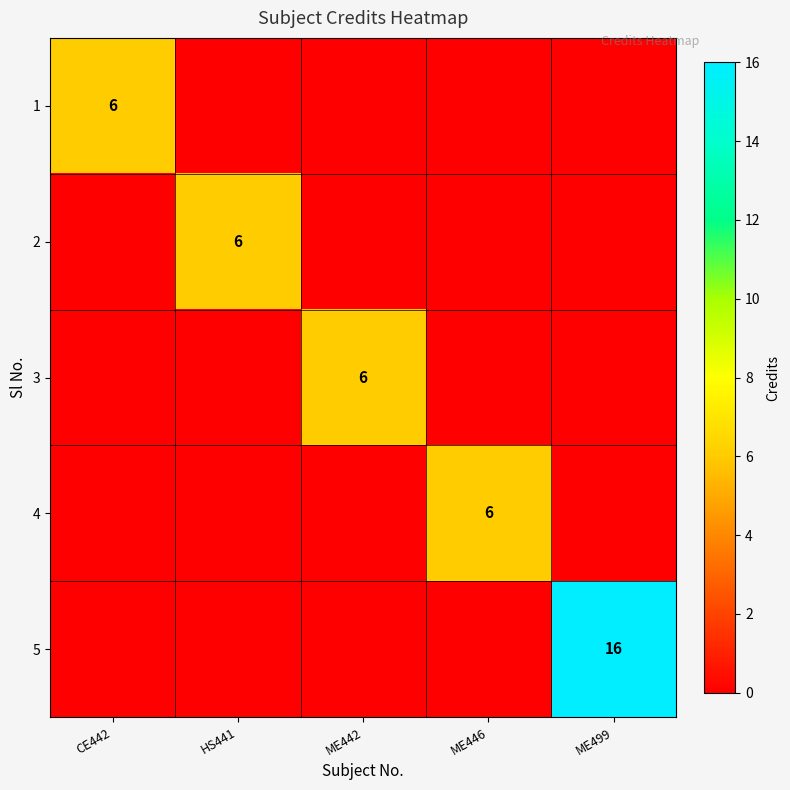

Which series changed the most between CE442 and ME446?

1